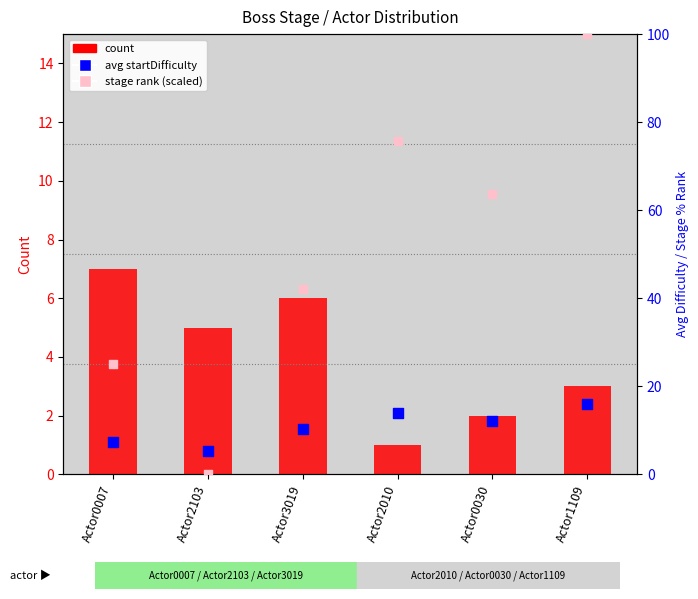

Which series has the largest Y range (max minus min)?

stage rank (scaled)